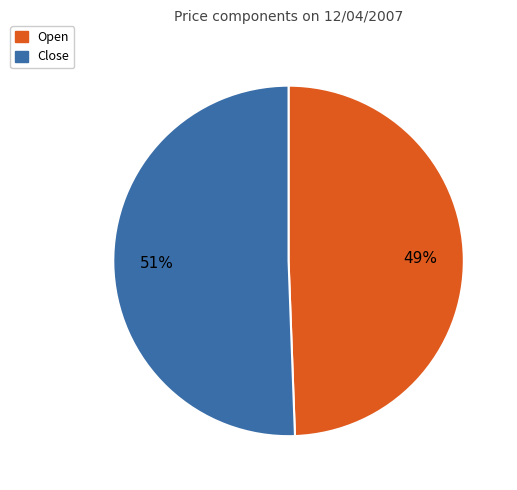

To the nearest percent, what is the average slice percentage?

50%